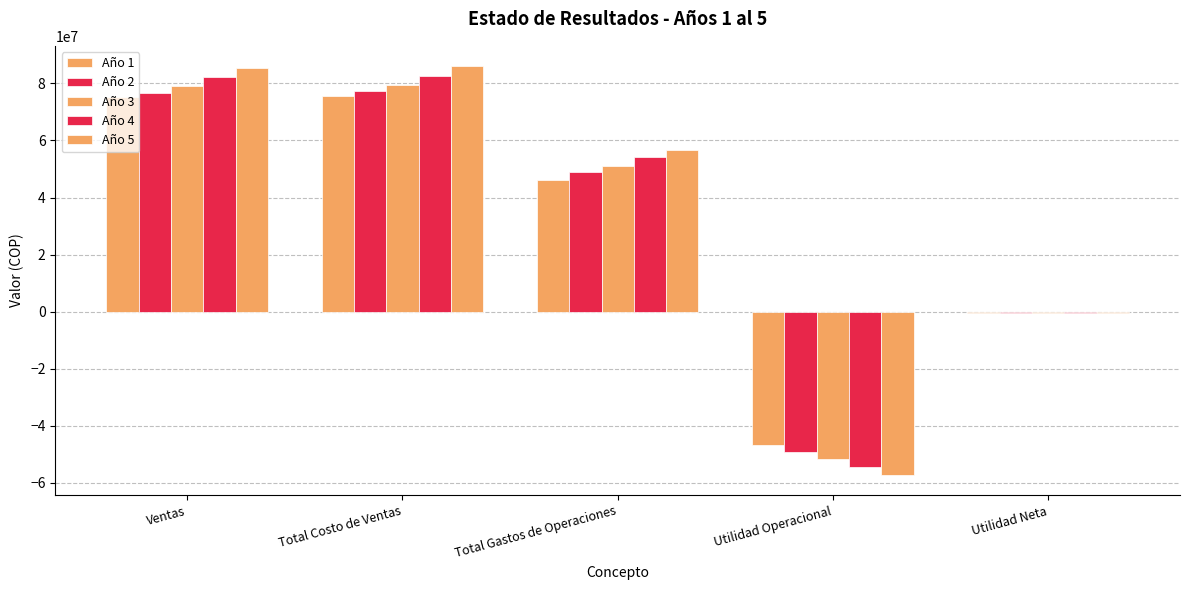

What position from the left is Utilidad Operacional?

4